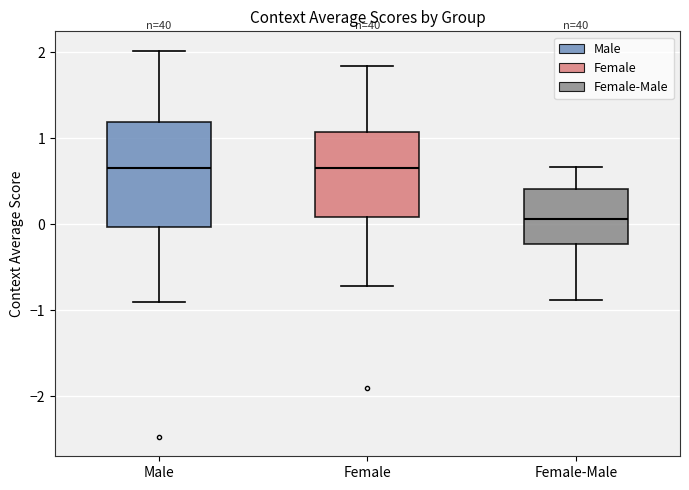

Where is the lower edge of the box for Male on the y-axis? The values are not printed on the chart, so give them approximately, as read against the axis.

0.0